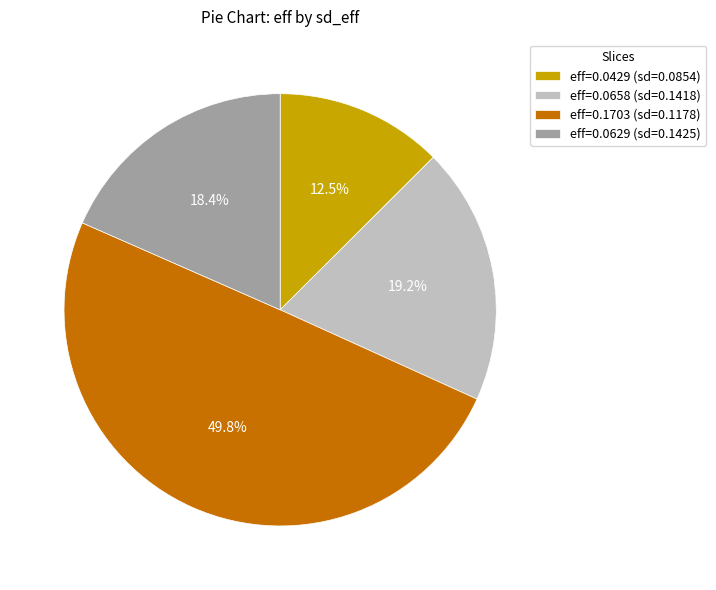

What is the largest slice in the pie chart?

eff=0.1703 (sd=0.1178)